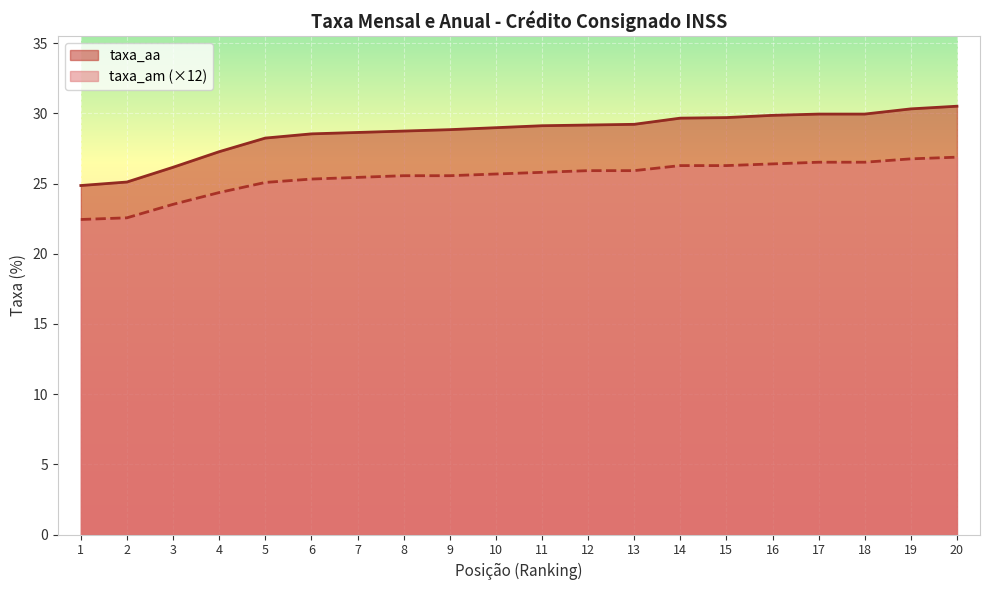

Where does the taxa_am series first go above 25?

5